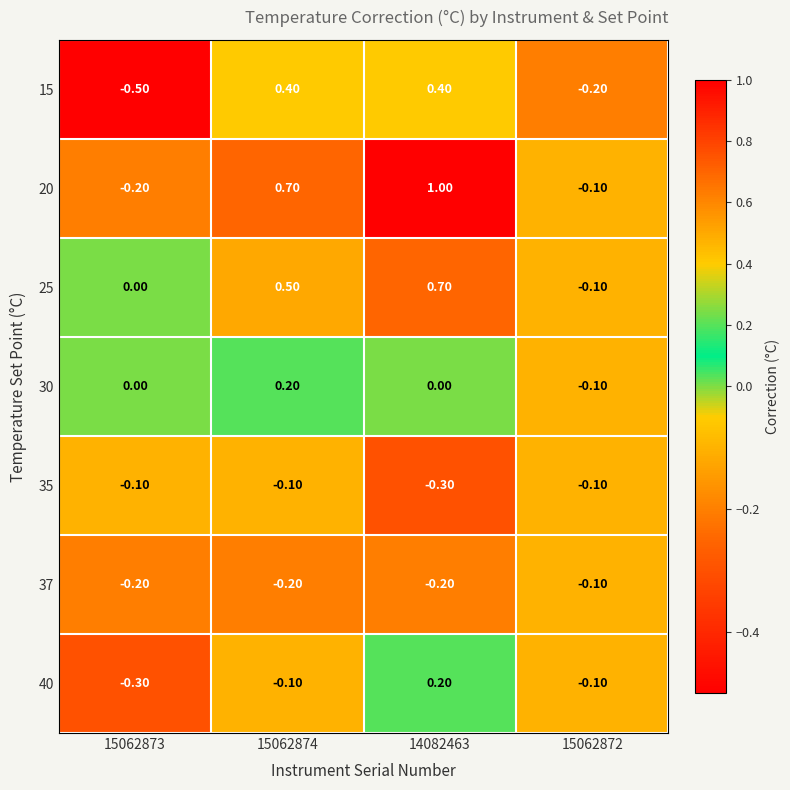

Which series has the largest range (max minus min)?

20